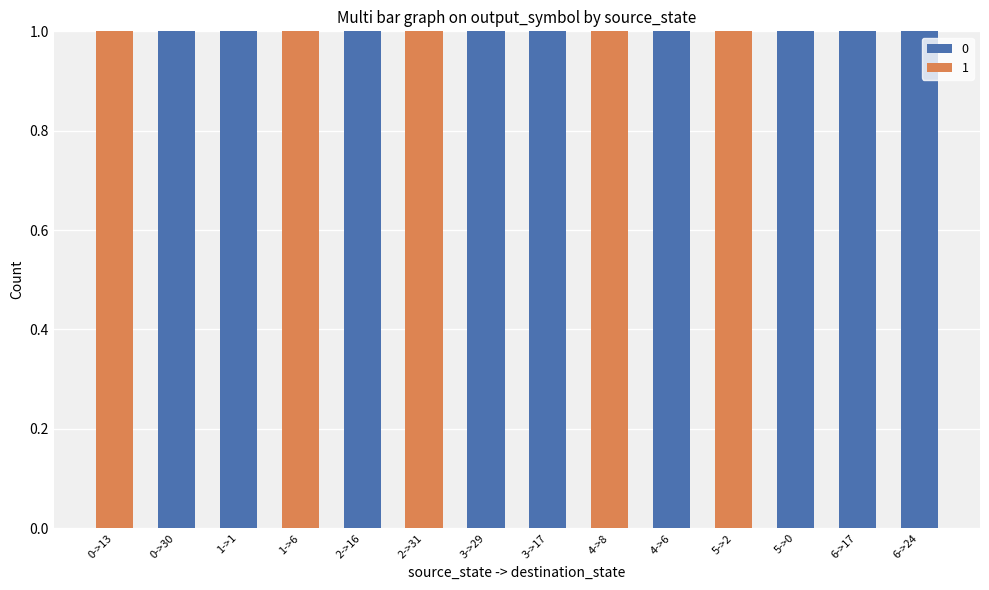

True or false: 0 has a value of 0 at 4->8.

True